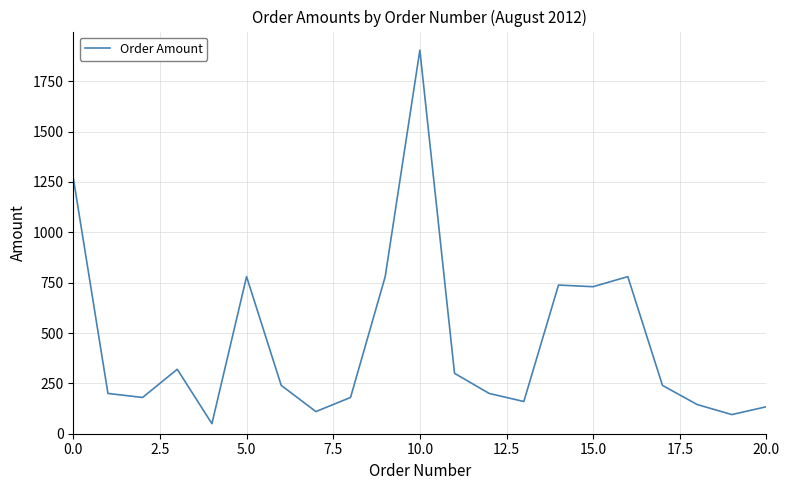

What is the smallest value displayed?

50